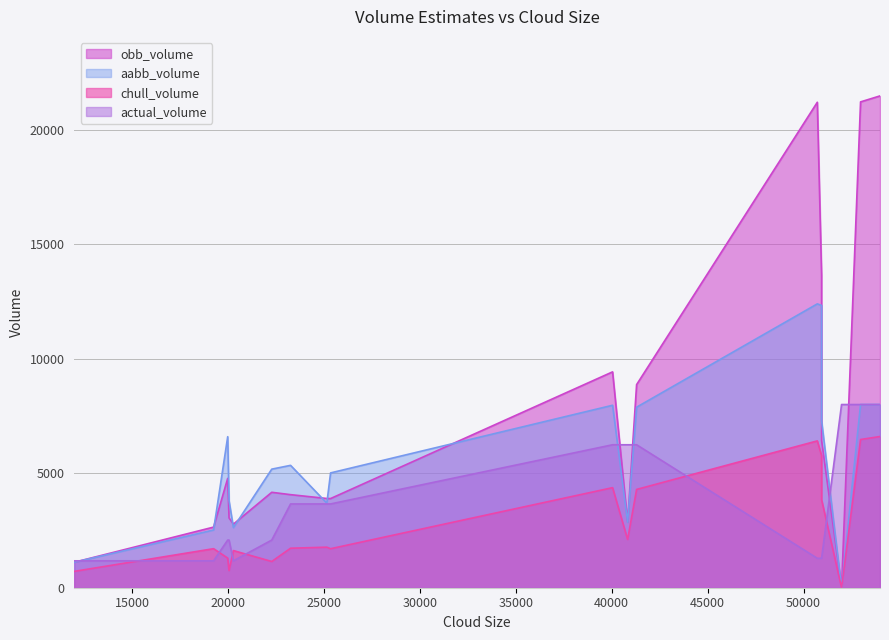

What is the average value of the aabb_volume series?

5700.8